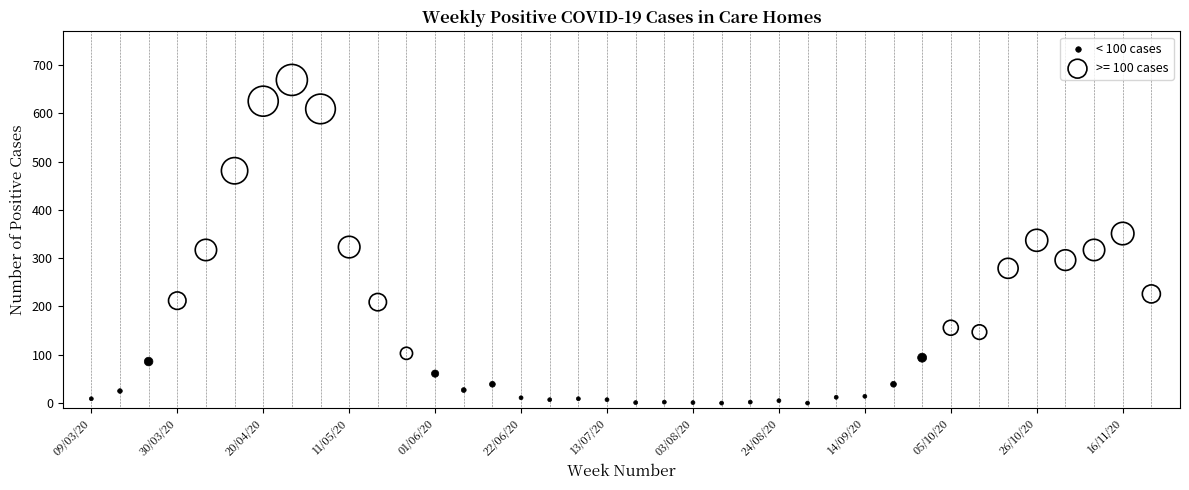

Which series has the widest spread of Y values?

>= 100 cases